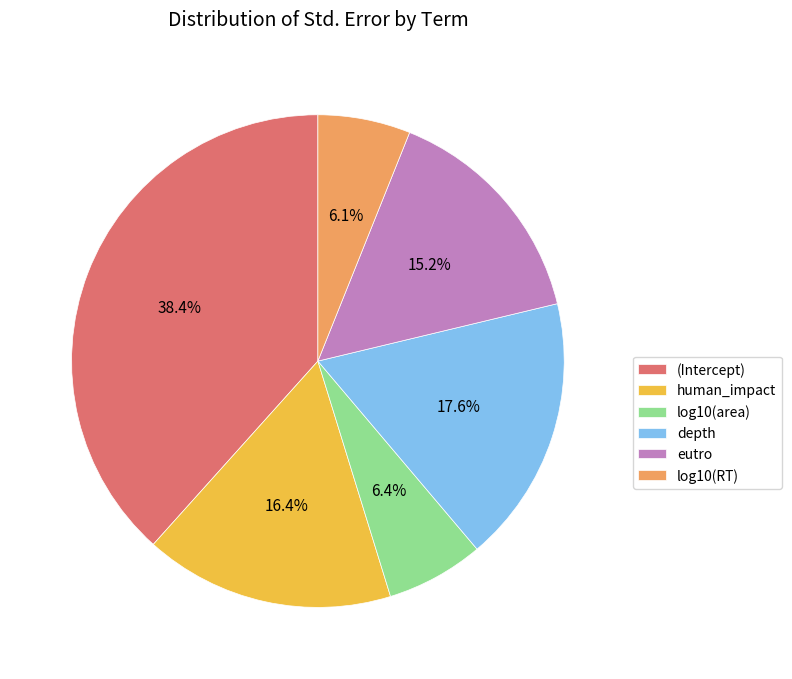

Does log10(RT) account for over 50% of the chart?

No